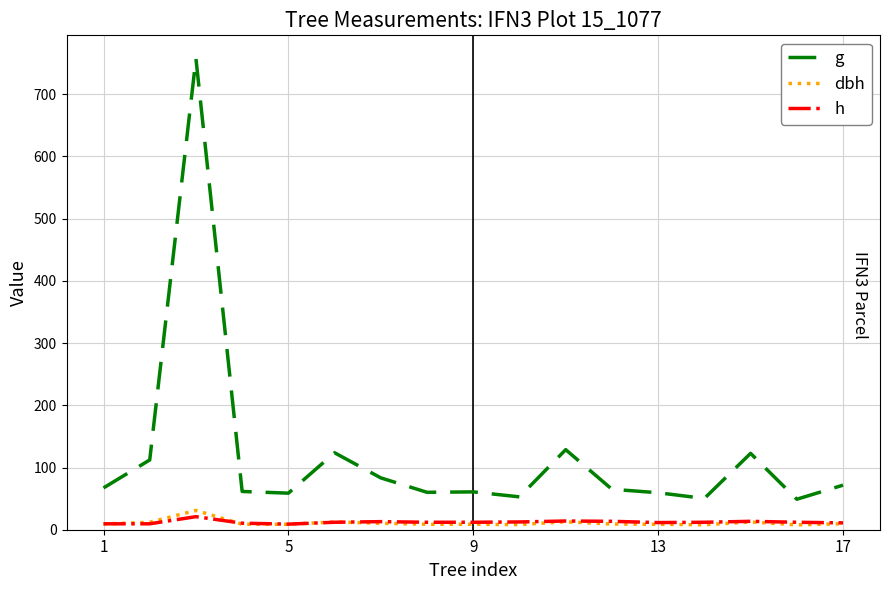

What is the maximum value for dbh?

31.1